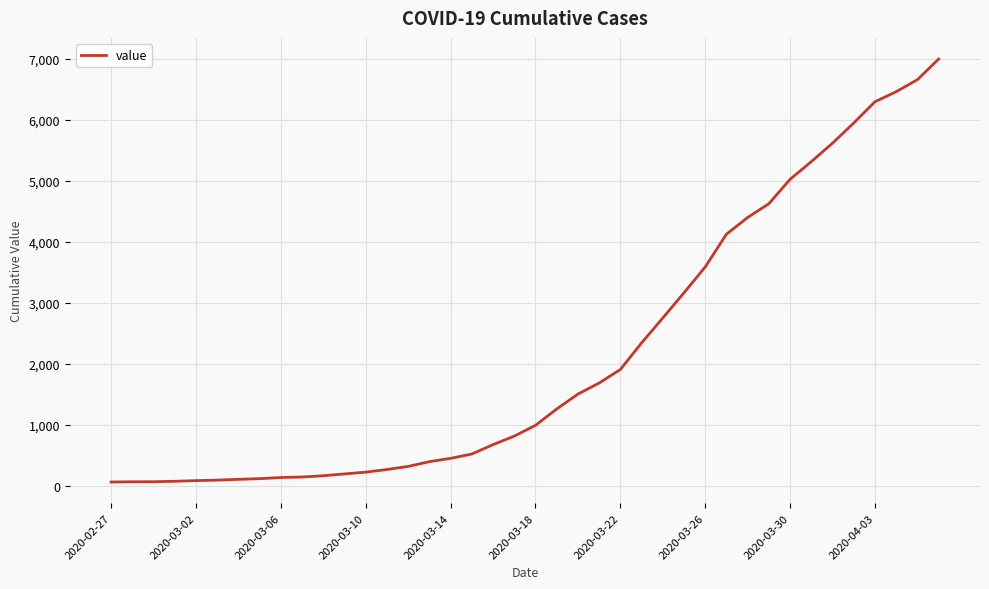

What is the maximum value shown in the chart?

6995